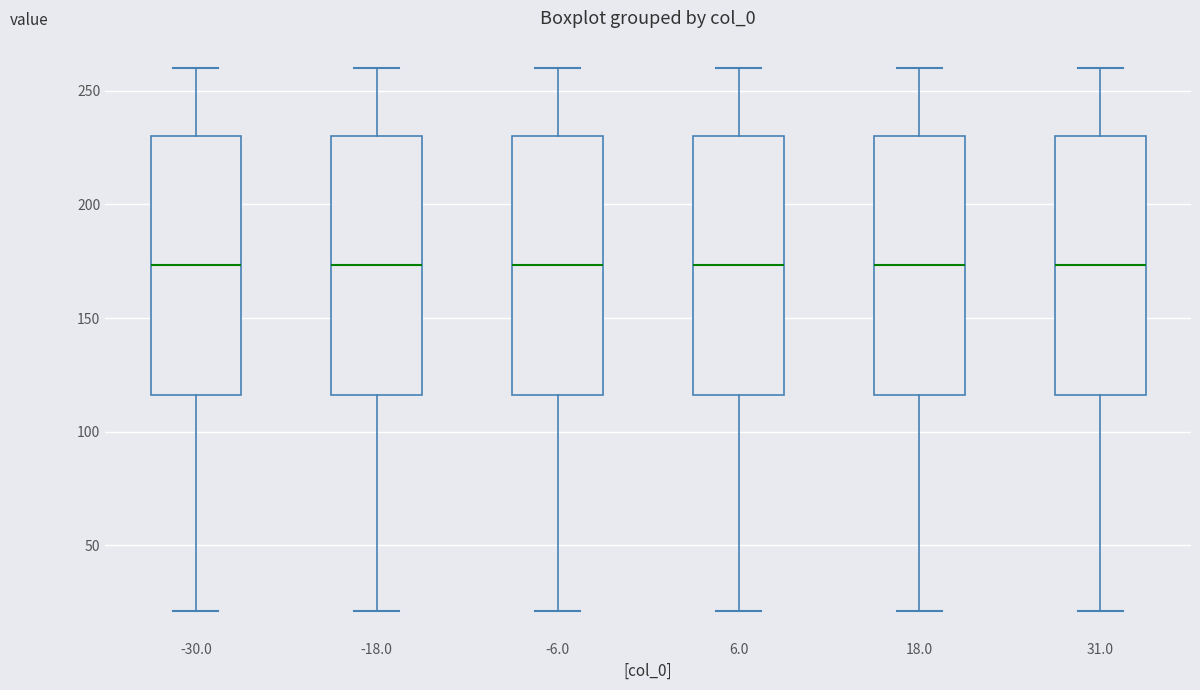

Reading left to right, transcribe this box plot: for each box, give where its median line is, the range the box spans, and where its two whiskers end, as read against the y-axis. The values are not printed on the chart, so give them approximately, as read against the axis.

-30.0: median 175, box 115 to 230, whiskers 20 to 260
-18.0: median 175, box 115 to 230, whiskers 20 to 260
-6.0: median 175, box 115 to 230, whiskers 20 to 260
6.0: median 175, box 115 to 230, whiskers 20 to 260
18.0: median 175, box 115 to 230, whiskers 20 to 260
31.0: median 175, box 115 to 230, whiskers 20 to 260